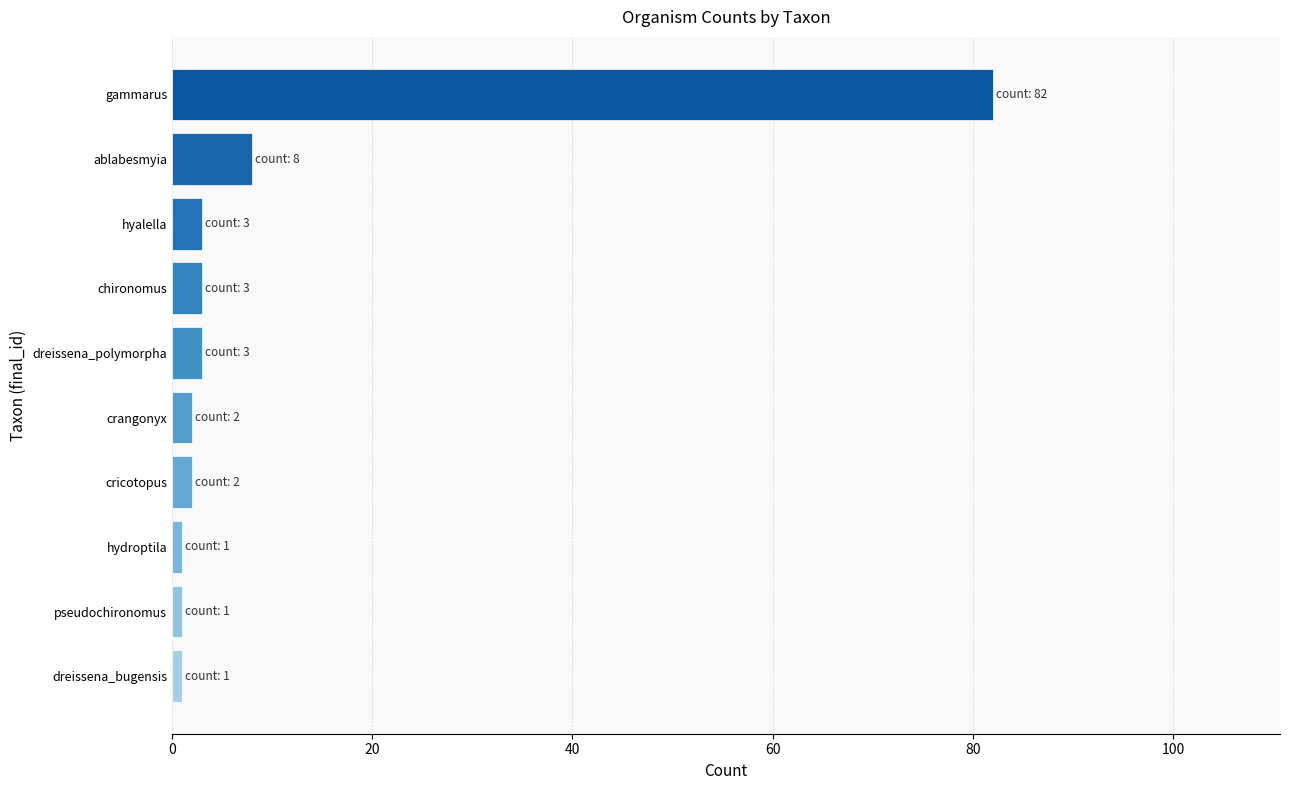

Reading bottom to top, extract all data points from this chart.

dreissena_bugensis=1	pseudochironomus=1	hydroptila=1	cricotopus=2	crangonyx=2	dreissena_polymorpha=3	chironomus=3	hyalella=3	ablabesmyia=8	gammarus=82